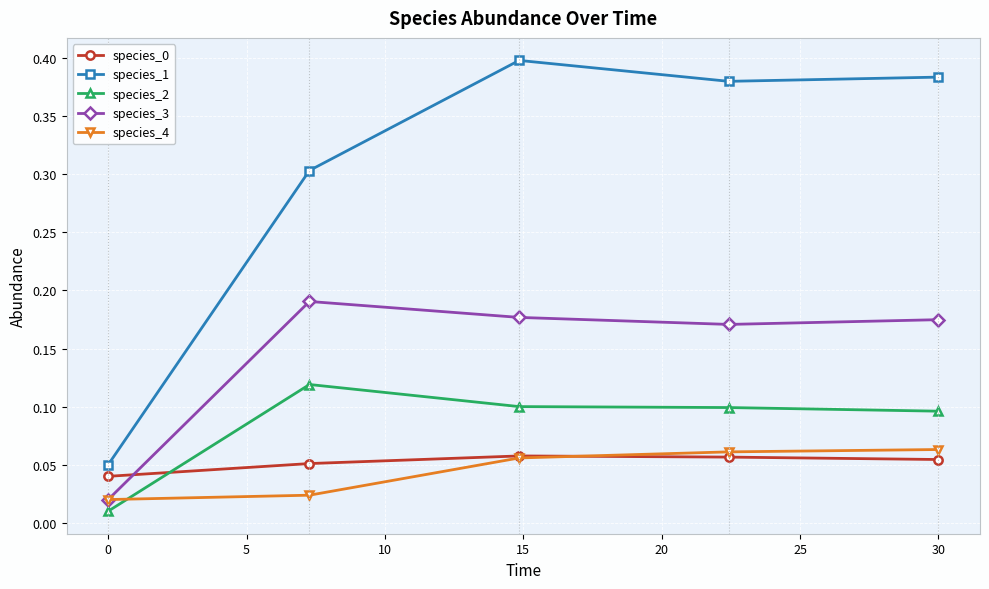

Which series has the largest total across all categories?

species_1